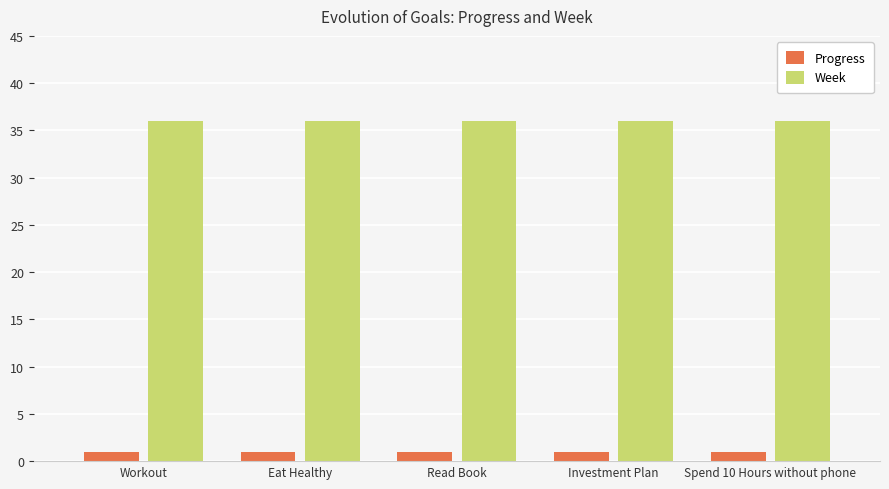

True or false: Week has a value of 24.0 at Spend 10 Hours without phone.

False